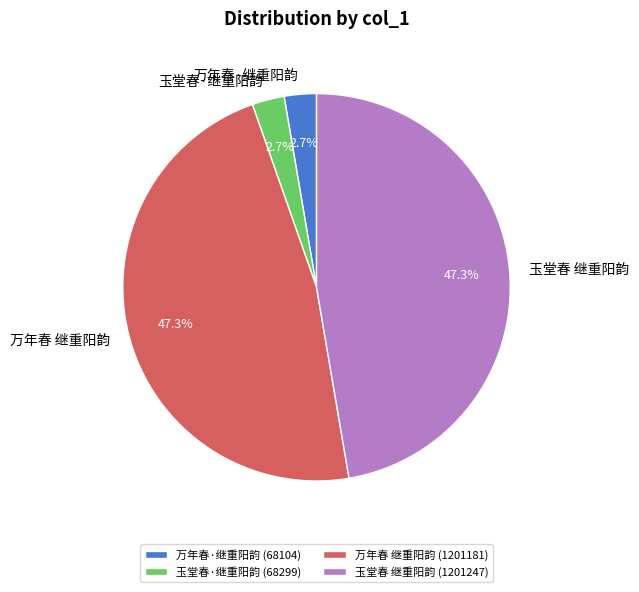

What is the ratio of the value at 万年春·继重阳韵 to the value at 万年春 继重阳韵?

0.1